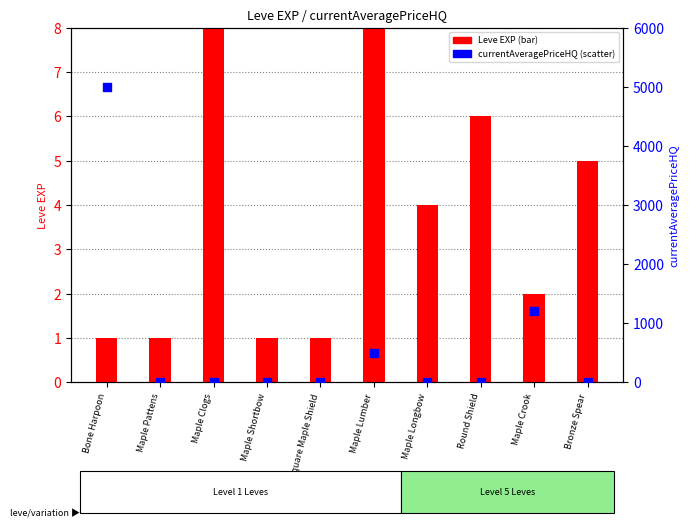

Which series has the largest total across all categories?

currentAveragePriceHQ